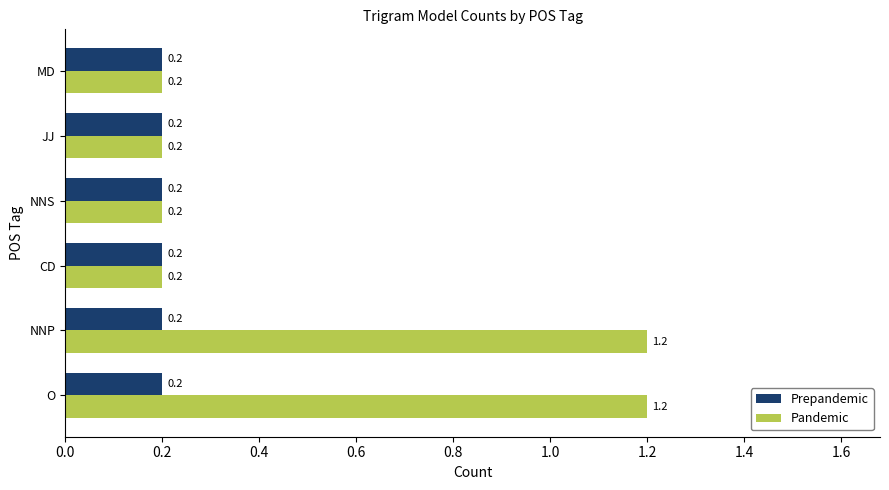

What is the sum of all Prepandemic values?

1.2